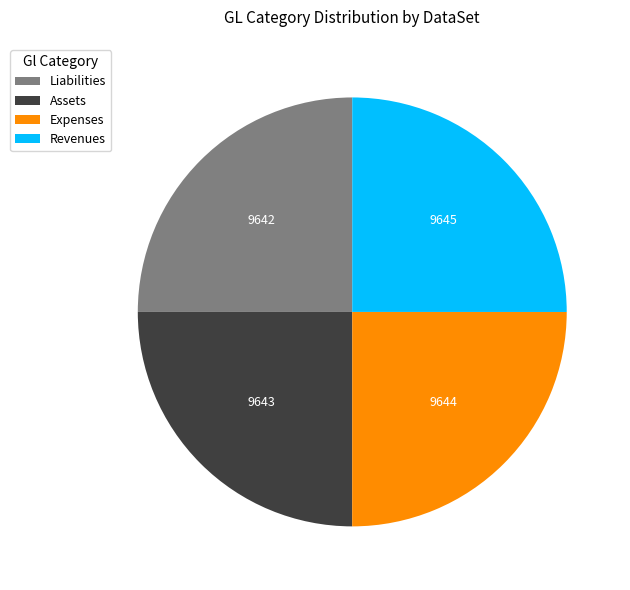

Does Assets account for over 50% of the chart?

No